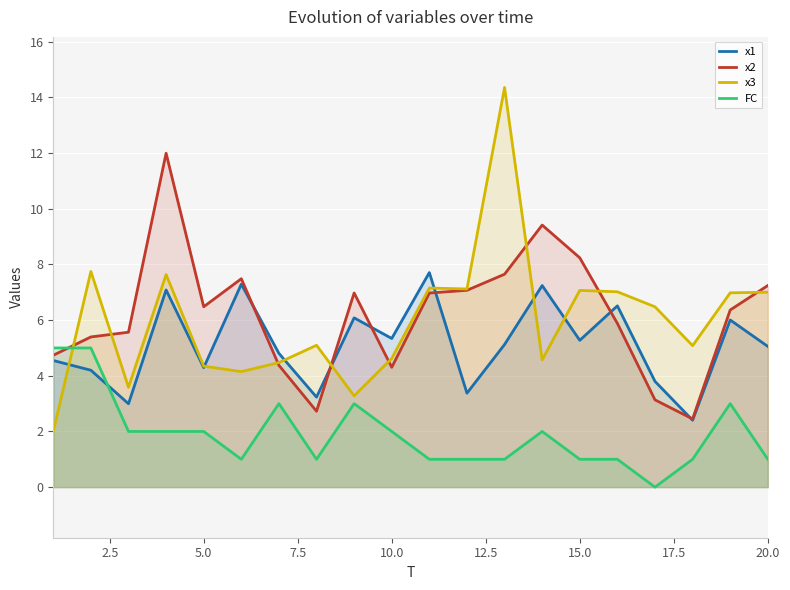

True or false: x3 has a value of 4.7 at 15.0.

False